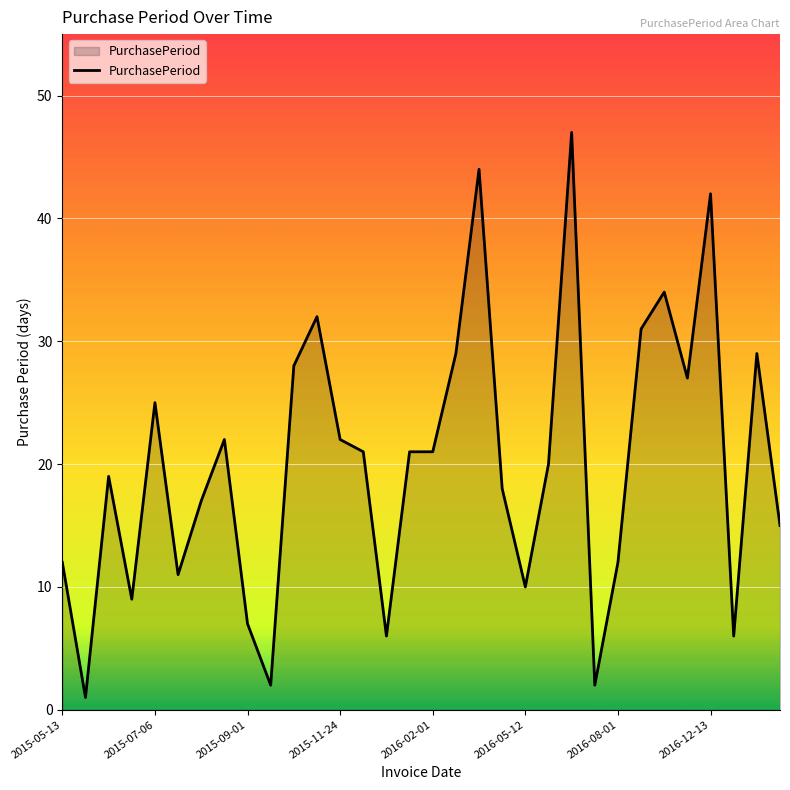

How many lines are shown in the chart?

1